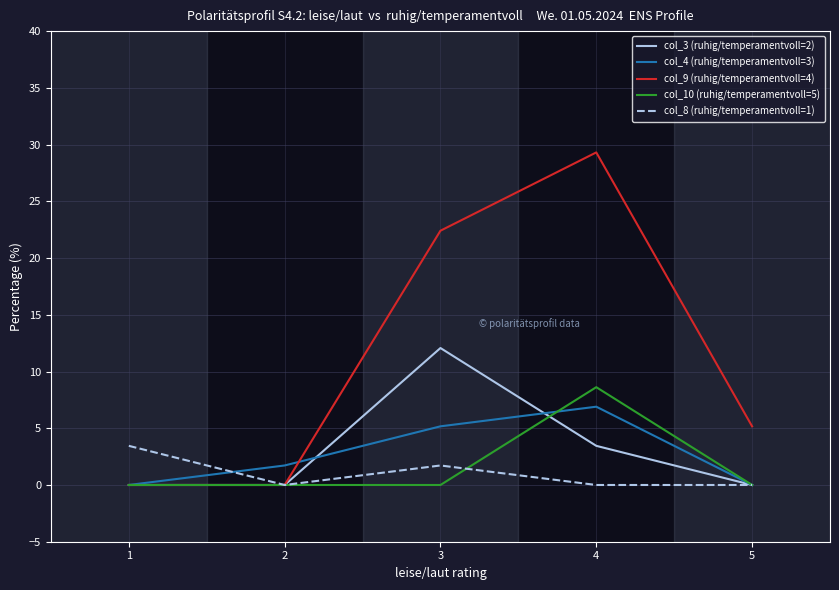

What is the spread (max minus min) of values at 2?

1.7